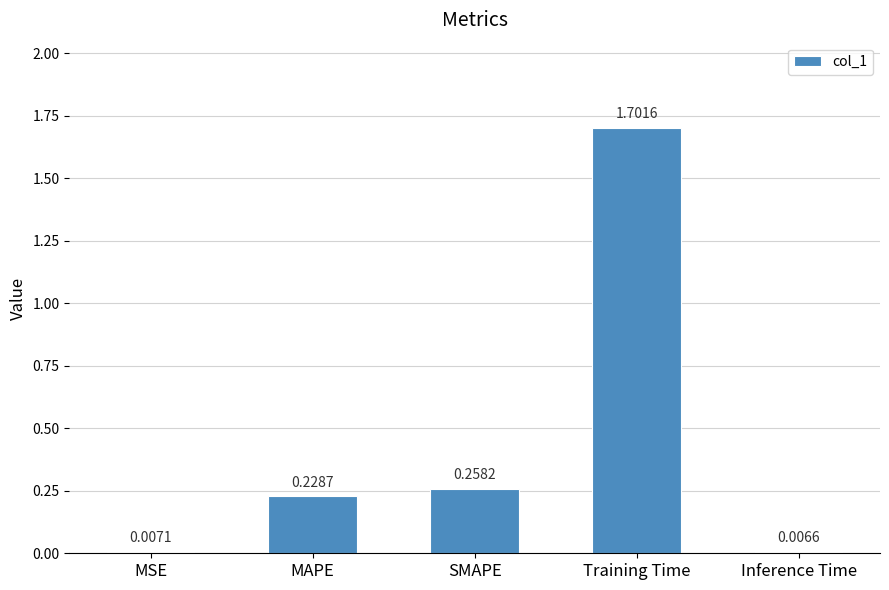

List the labels in order of value, smallest first.

Inference Time, MSE, MAPE, SMAPE, Training Time